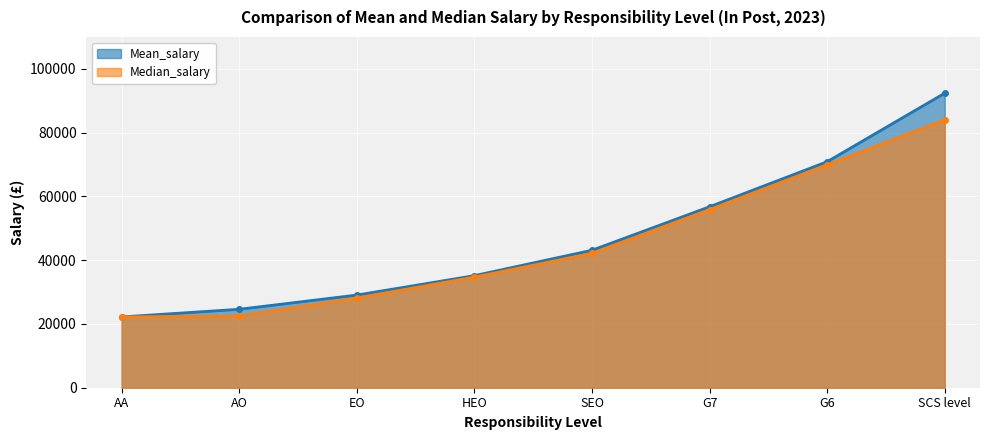

Which series changed the most between EO and G7?

Median_salary